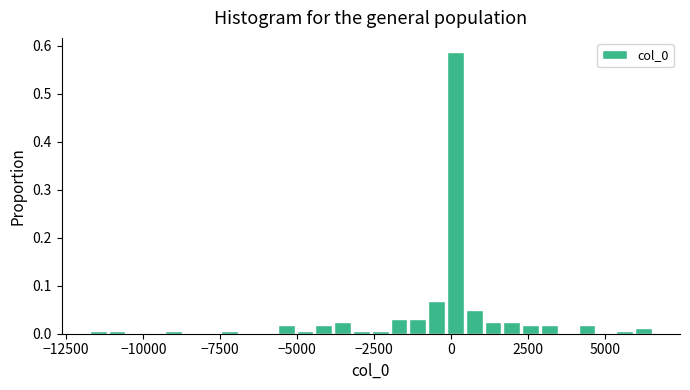

Around what value on the x-axis is the tallest bar? Give the approximate position of its centre, as read against the axis.

0